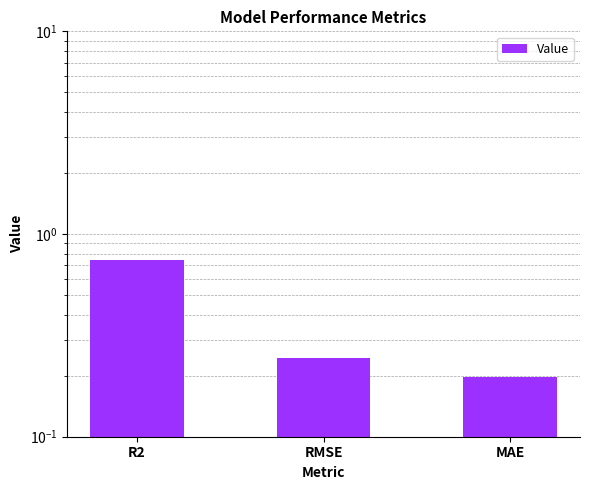

What is the value of the 1st bar from the left?

0.7